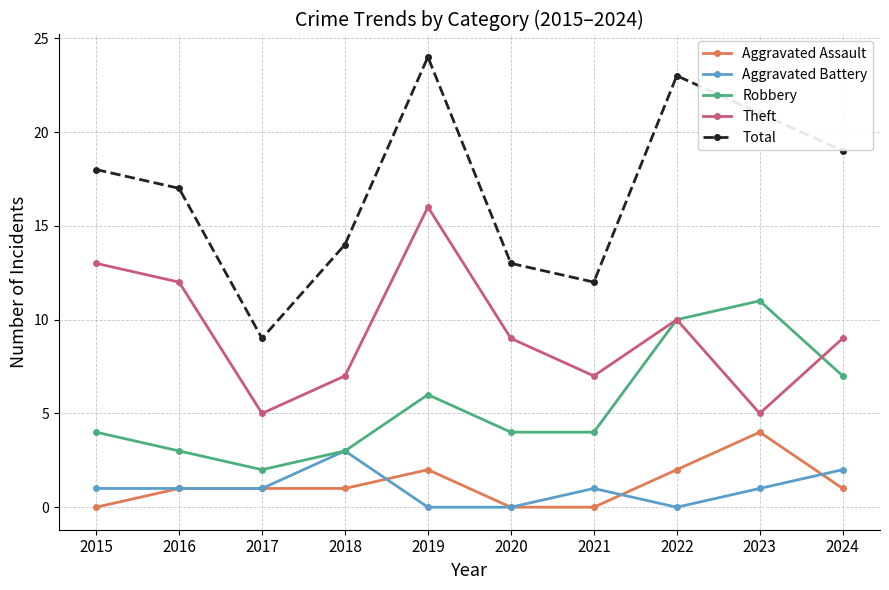

What is the difference between the second highest and minimum values in the Aggravated Assault series?

2